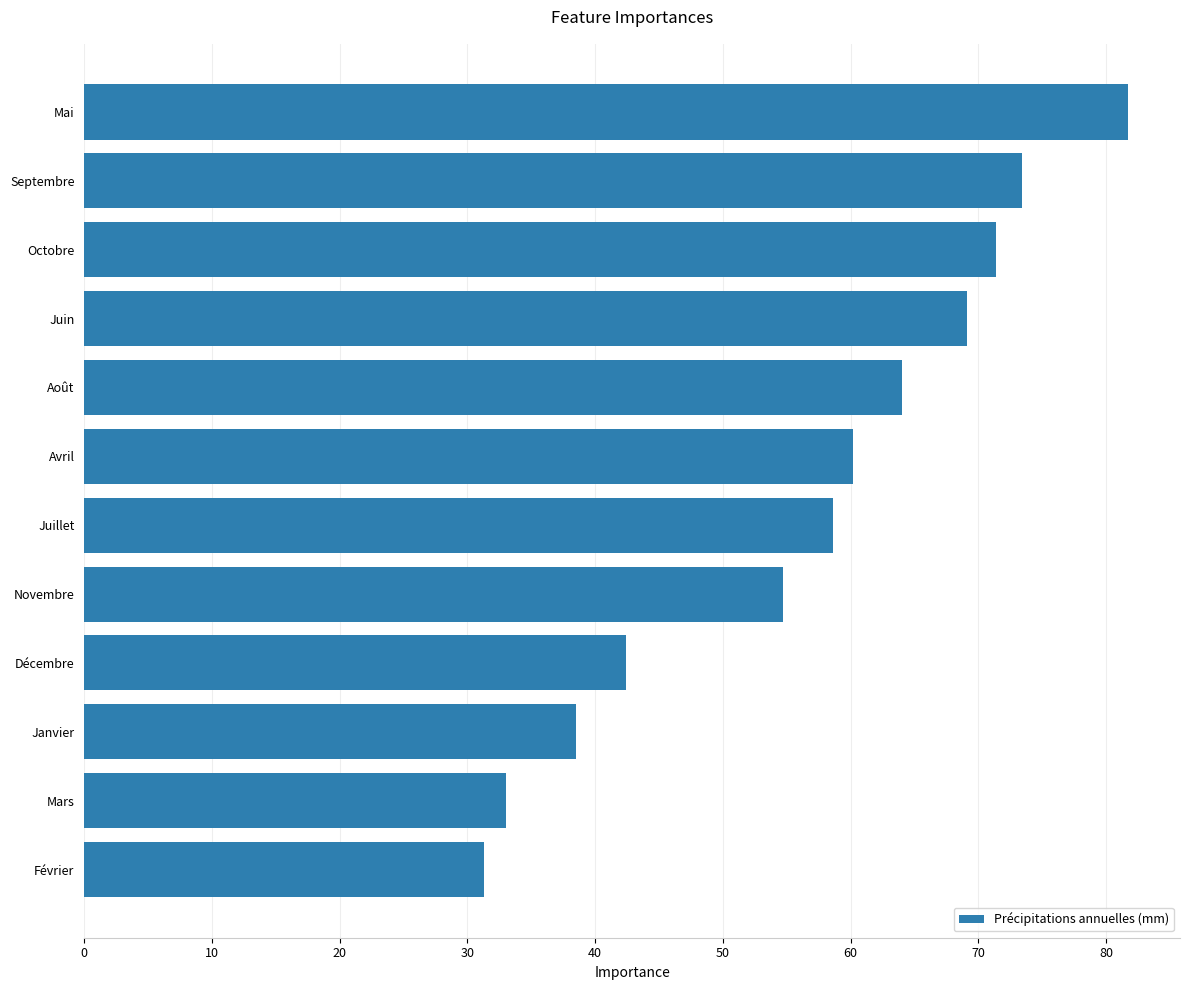

Which label corresponds to the largest value in the chart?

Mai